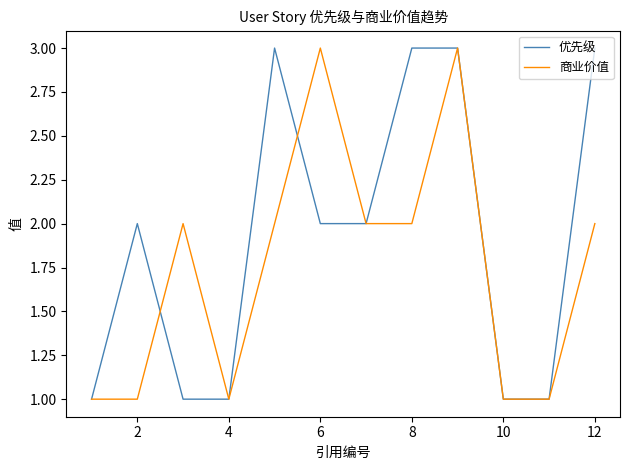

What are all the series names shown in the legend?

优先级, 商业价值